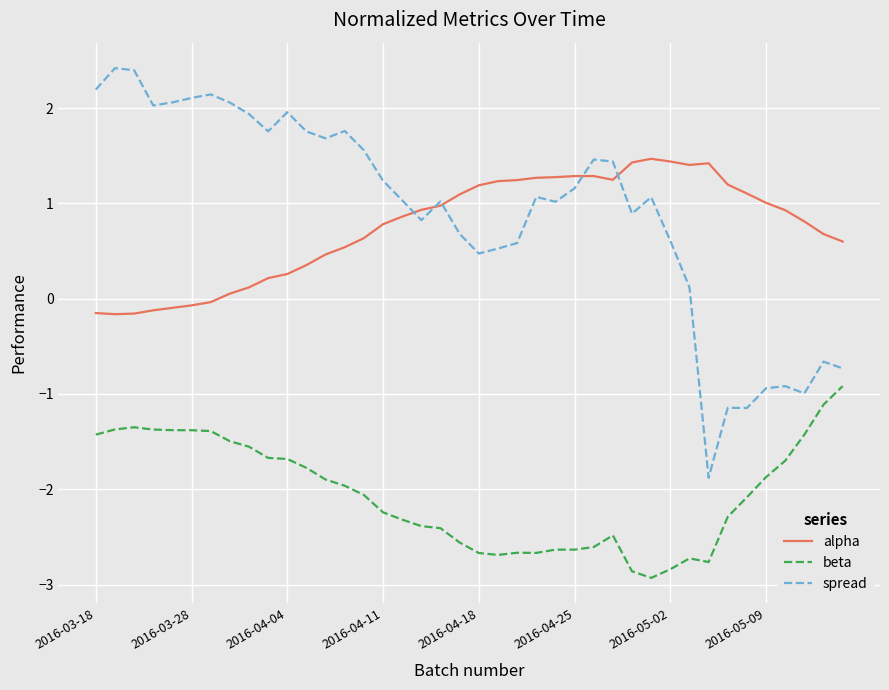

What is the sum of all alpha values?

30.0